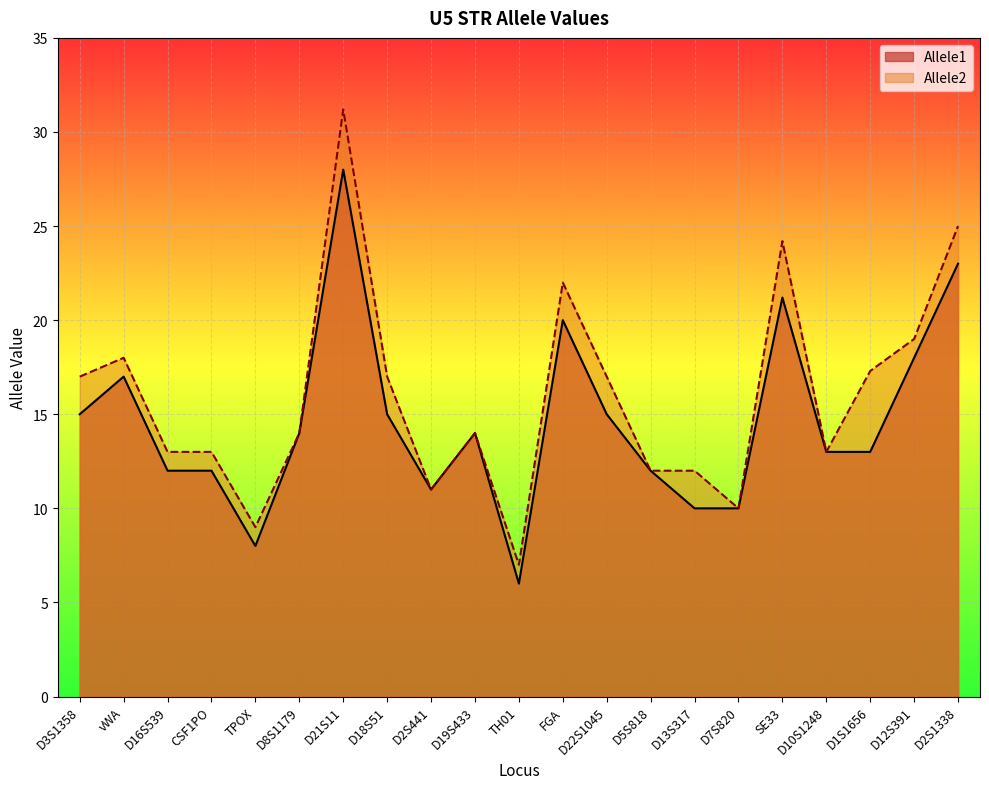

At which label does Allele1 reach its peak?

D21S11